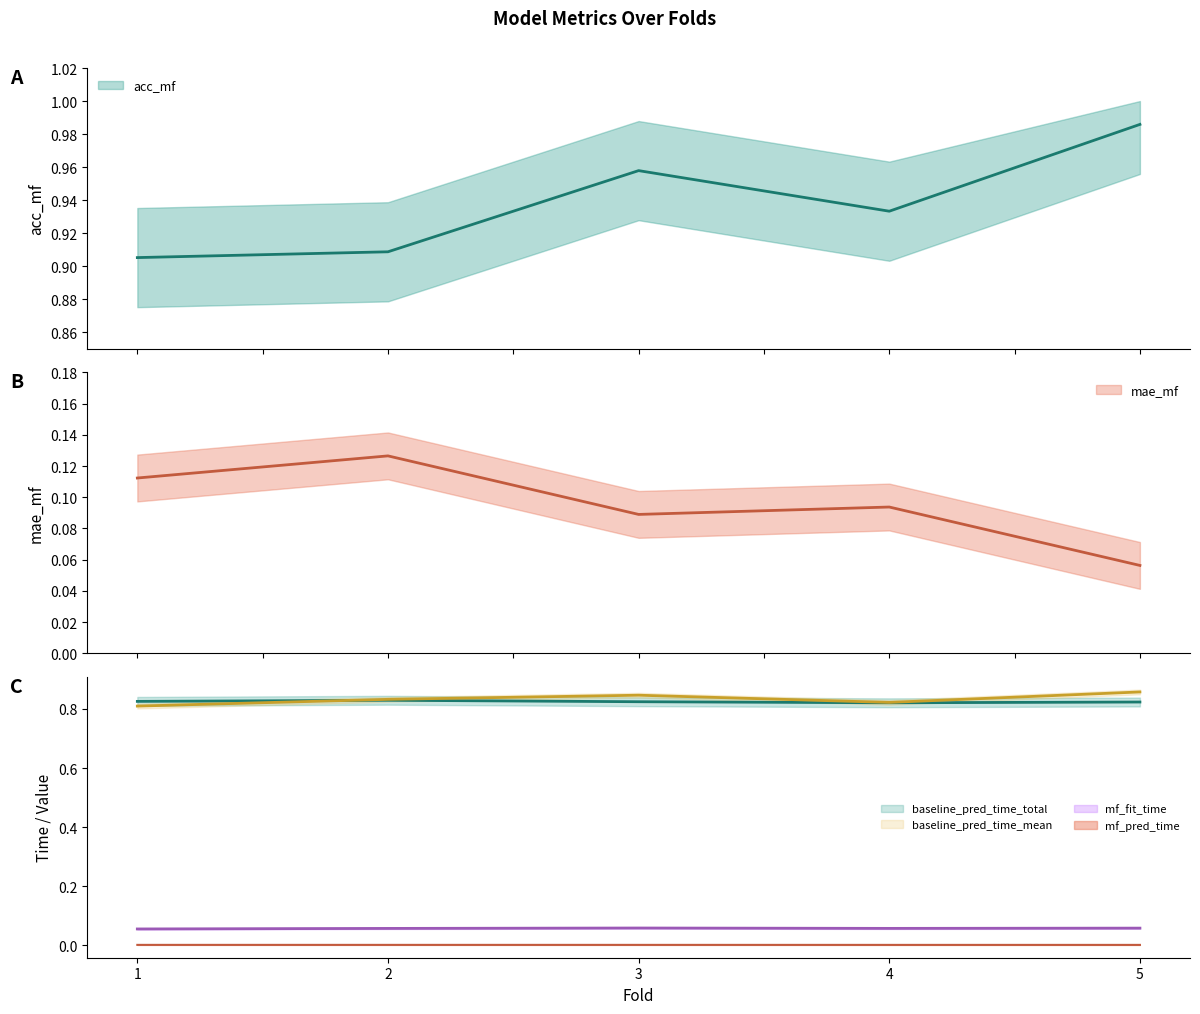

What is the value of the mf_fit_time point at the 3rd from the left?

0.1